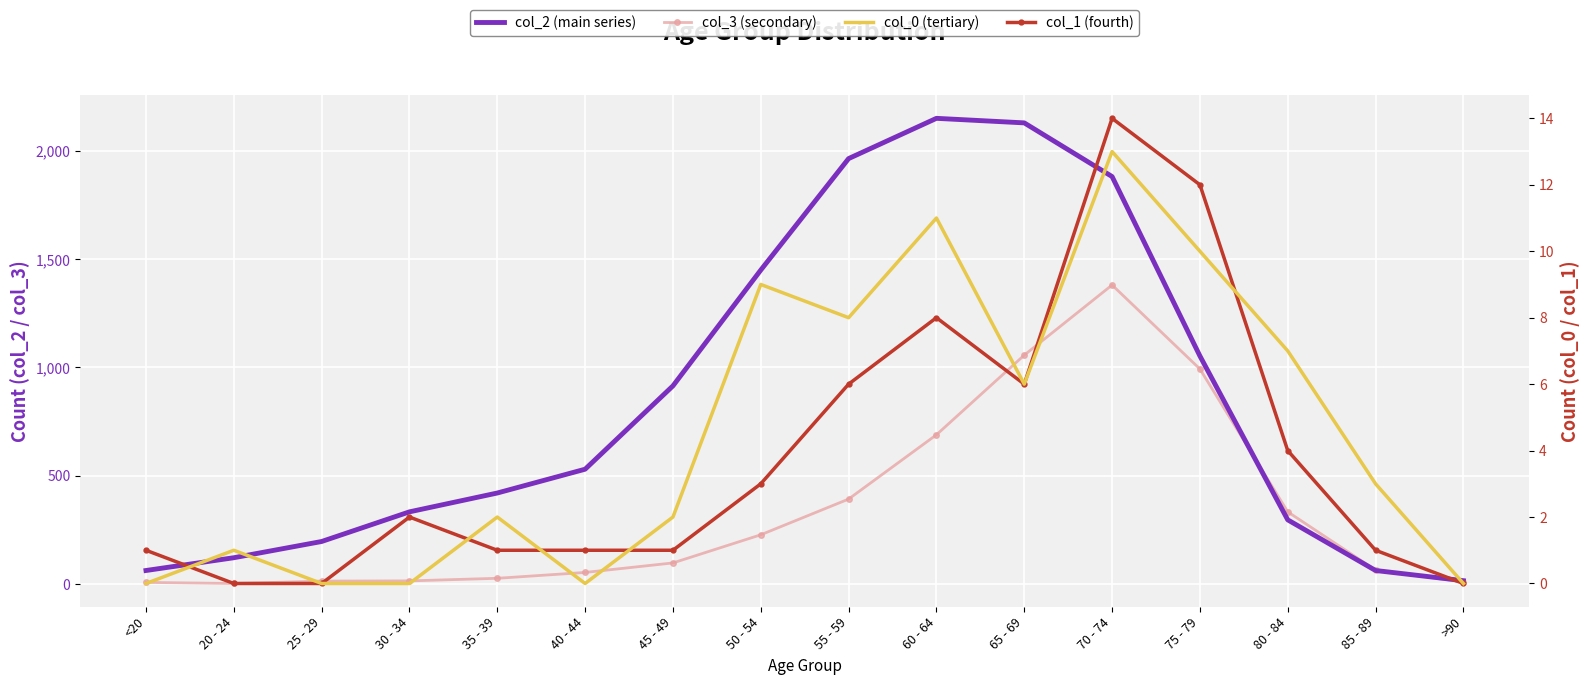

True or false: col_0 (tertiary) has more than 1 points higher than both neighbors.

True